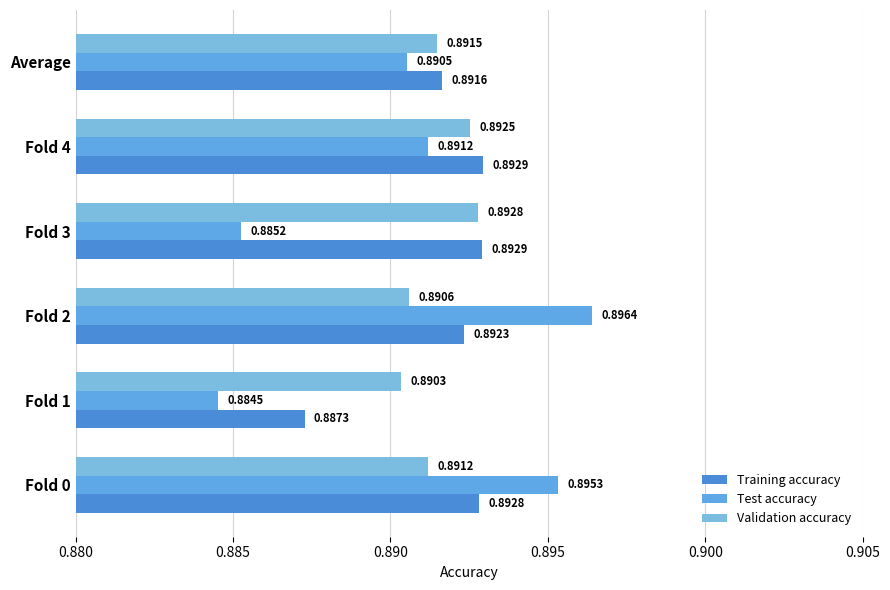

Which label corresponds to the largest value in the chart?

Fold 2